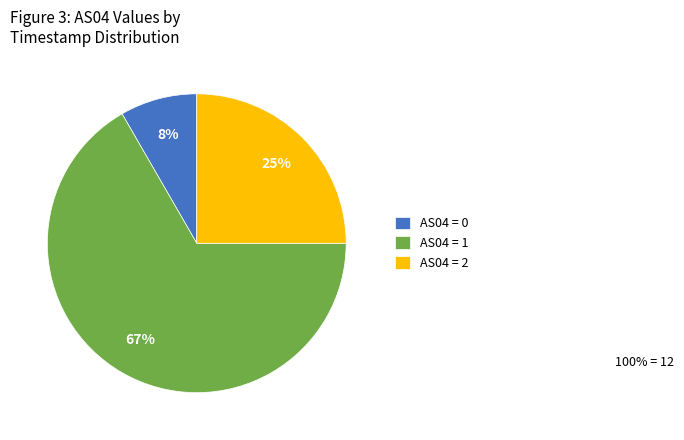

Does any single category account for the majority?

Yes